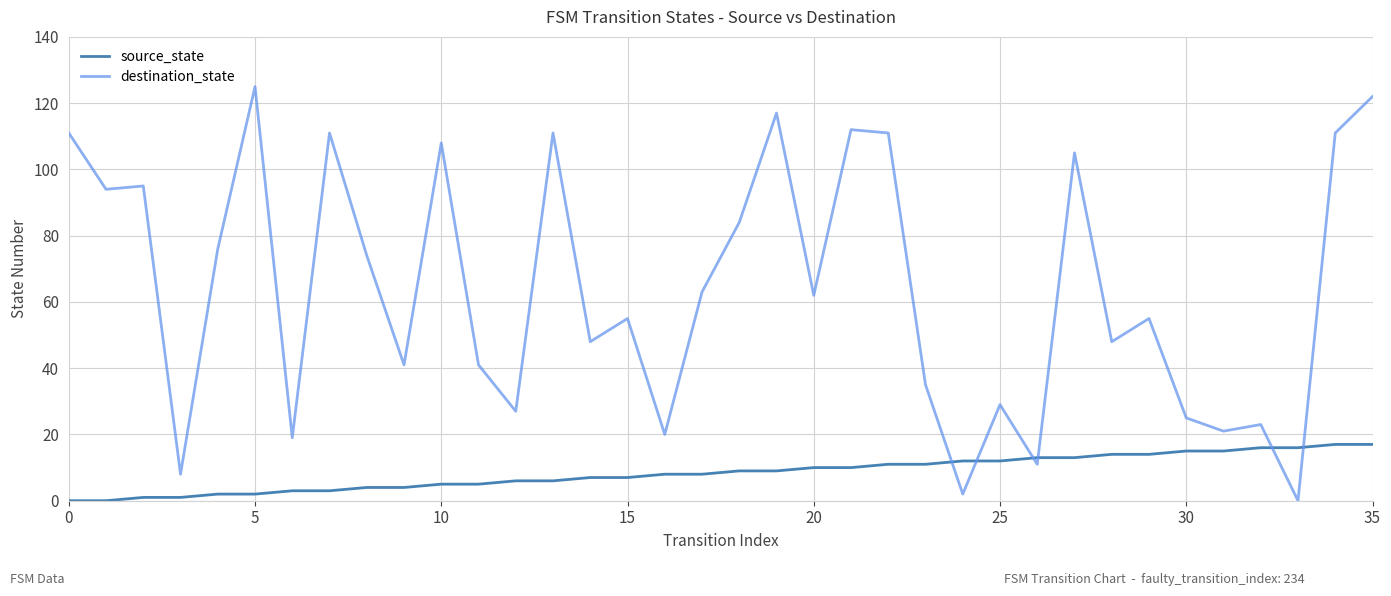

Which series has the largest total across all categories?

destination_state